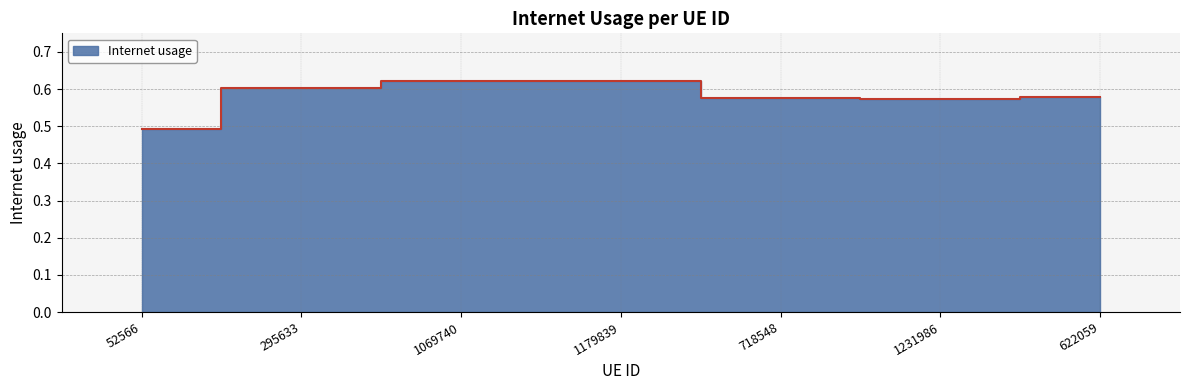

Count the values in the range 0 to 1.

7